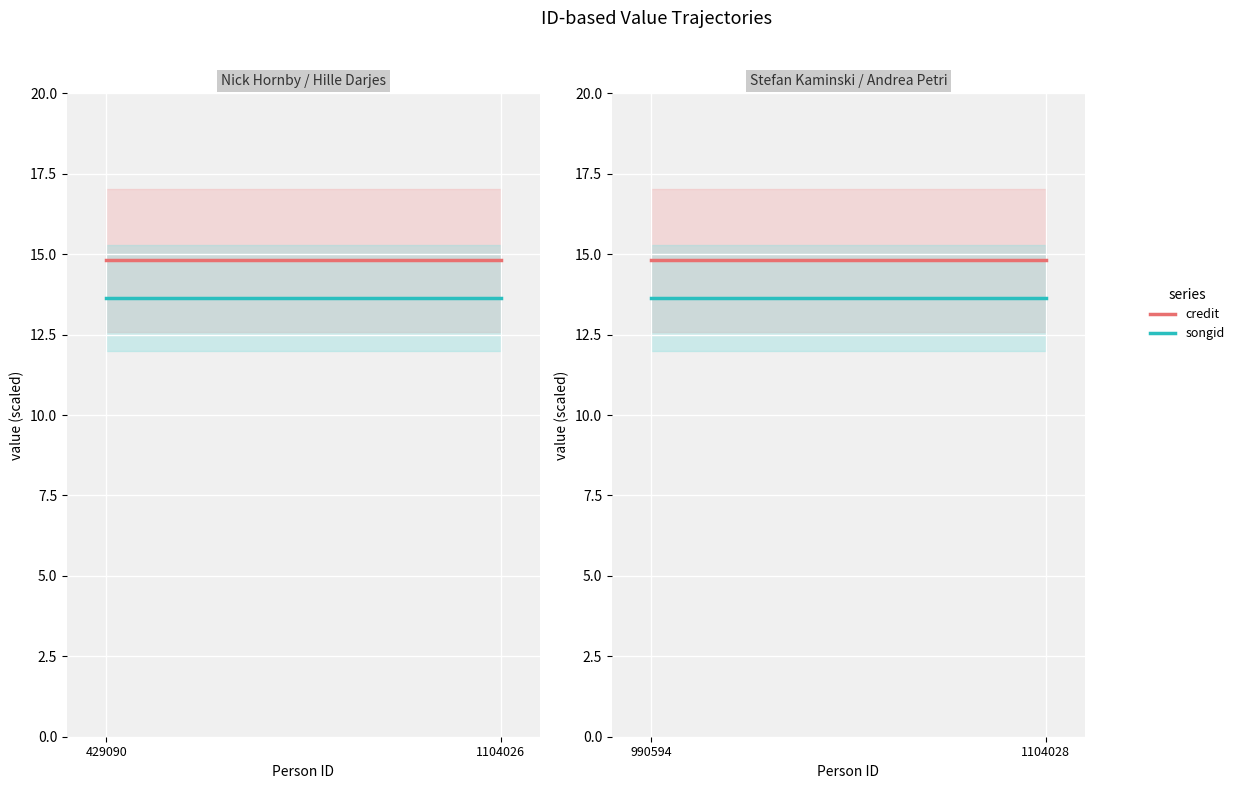

How many series are shown in this chart?

2